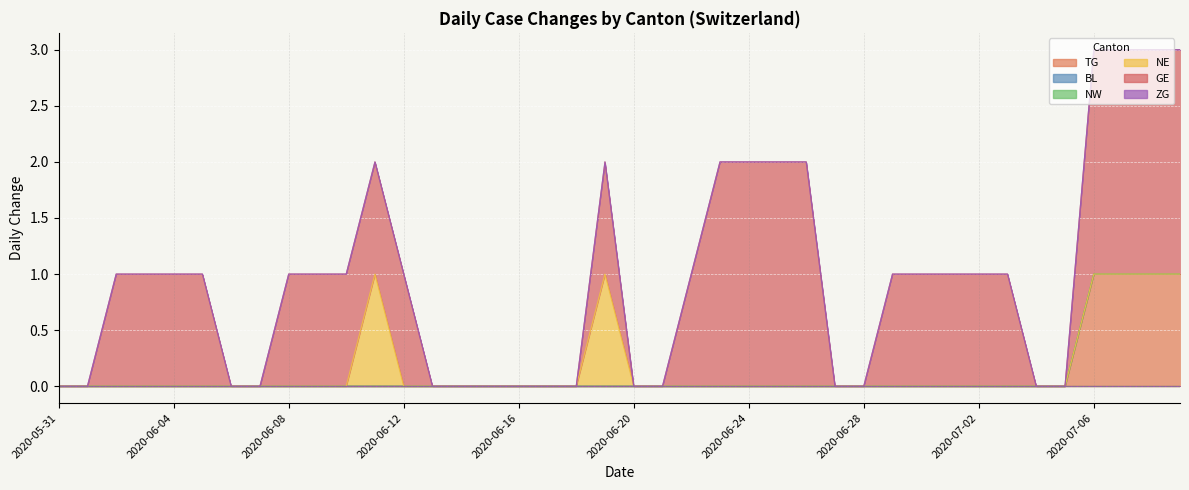

True or false: NE has a value of 0 at 2020-07-08.

True